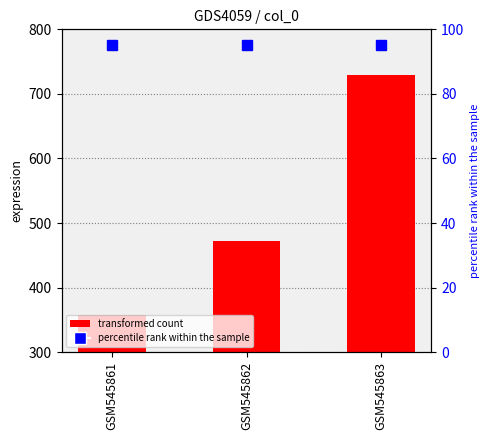

Which has a higher value, GSM545862 or GSM545863?

GSM545863